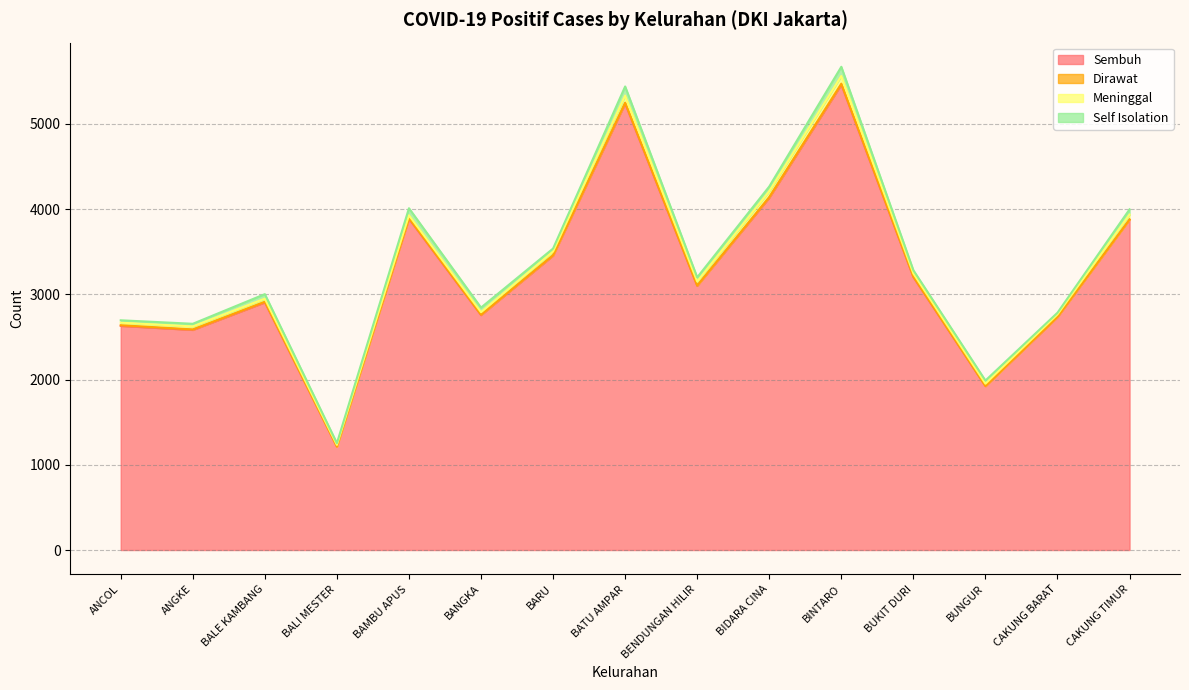

What is the approximate value of Meninggal at CAKUNG BARAT?

28